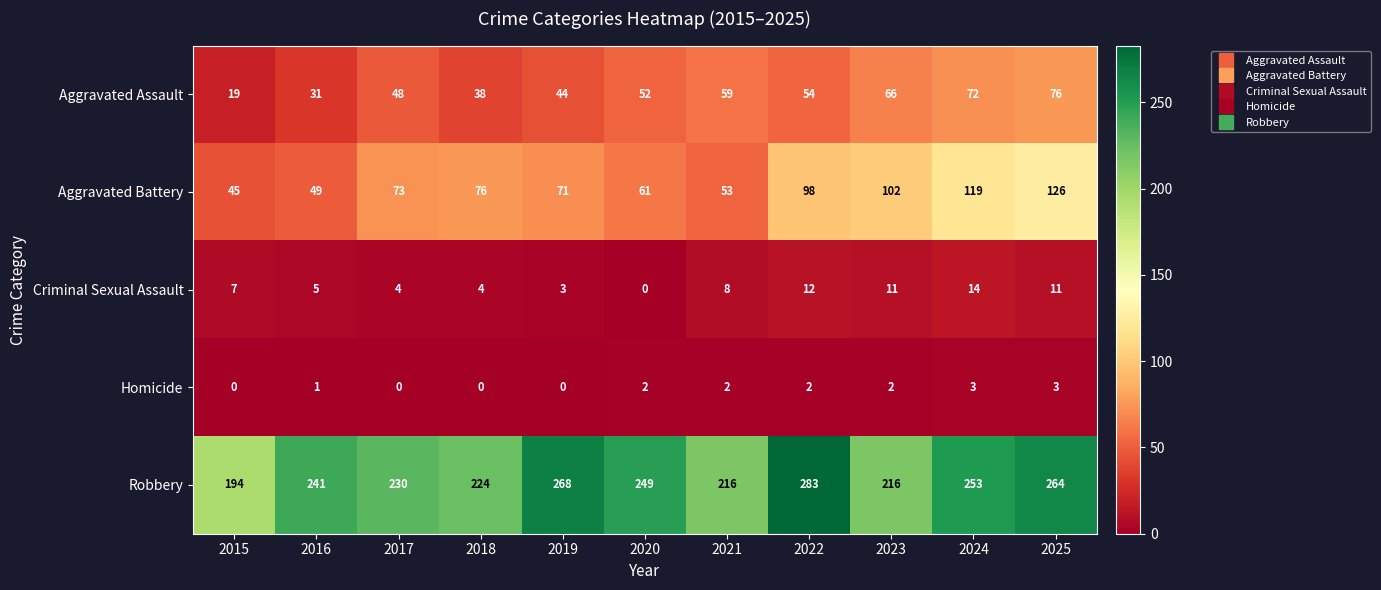

Which label corresponds to the largest value in the chart?

2022